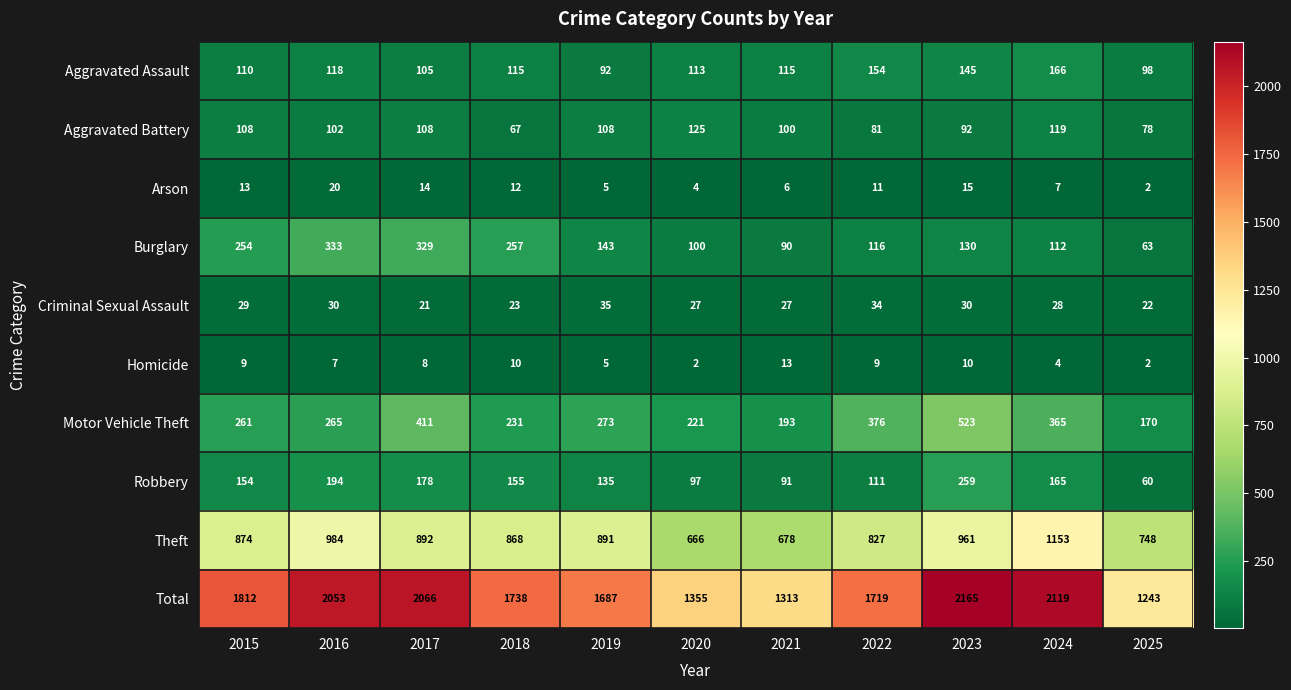

Rank the series by their maximum value, from lowest to highest.

Homicide, Arson, Criminal Sexual Assault, Aggravated Battery, Aggravated Assault, Robbery, Burglary, Motor Vehicle Theft, Theft, Total